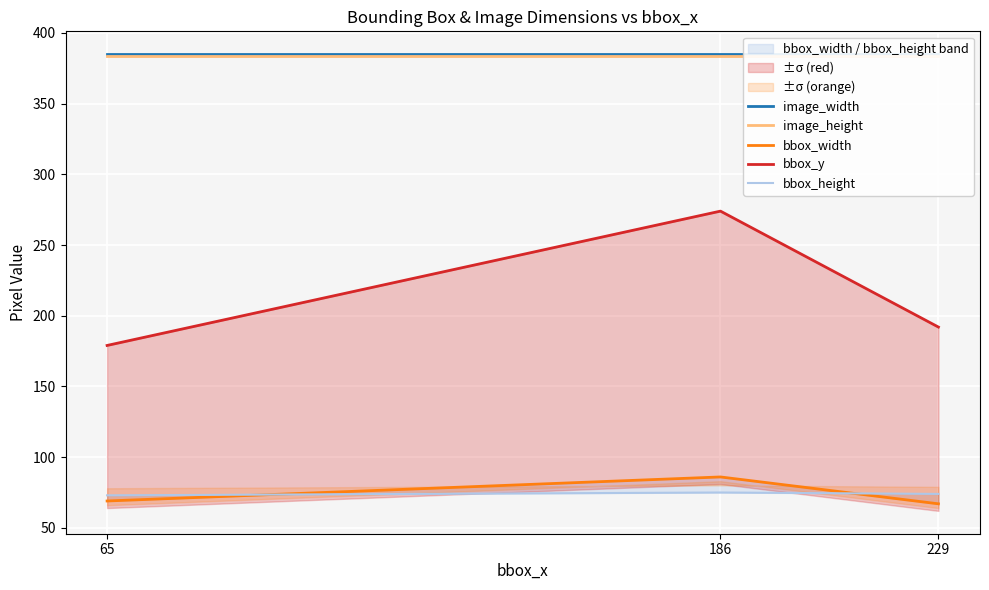

Reading left to right, extract all data points from this chart.

image_width: 65=385	186=385	229=385
image_height: 65=384	186=384	229=384
bbox_width: 65=69	186=86	229=67
bbox_y: 65=179	186=274	229=192
bbox_height: 65=73	186=75	229=74